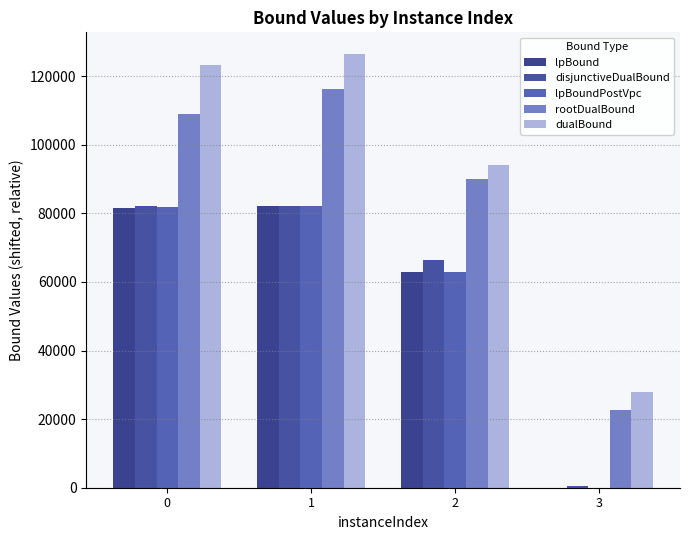

How many values in the rootDualBound series exceed 109026?

2